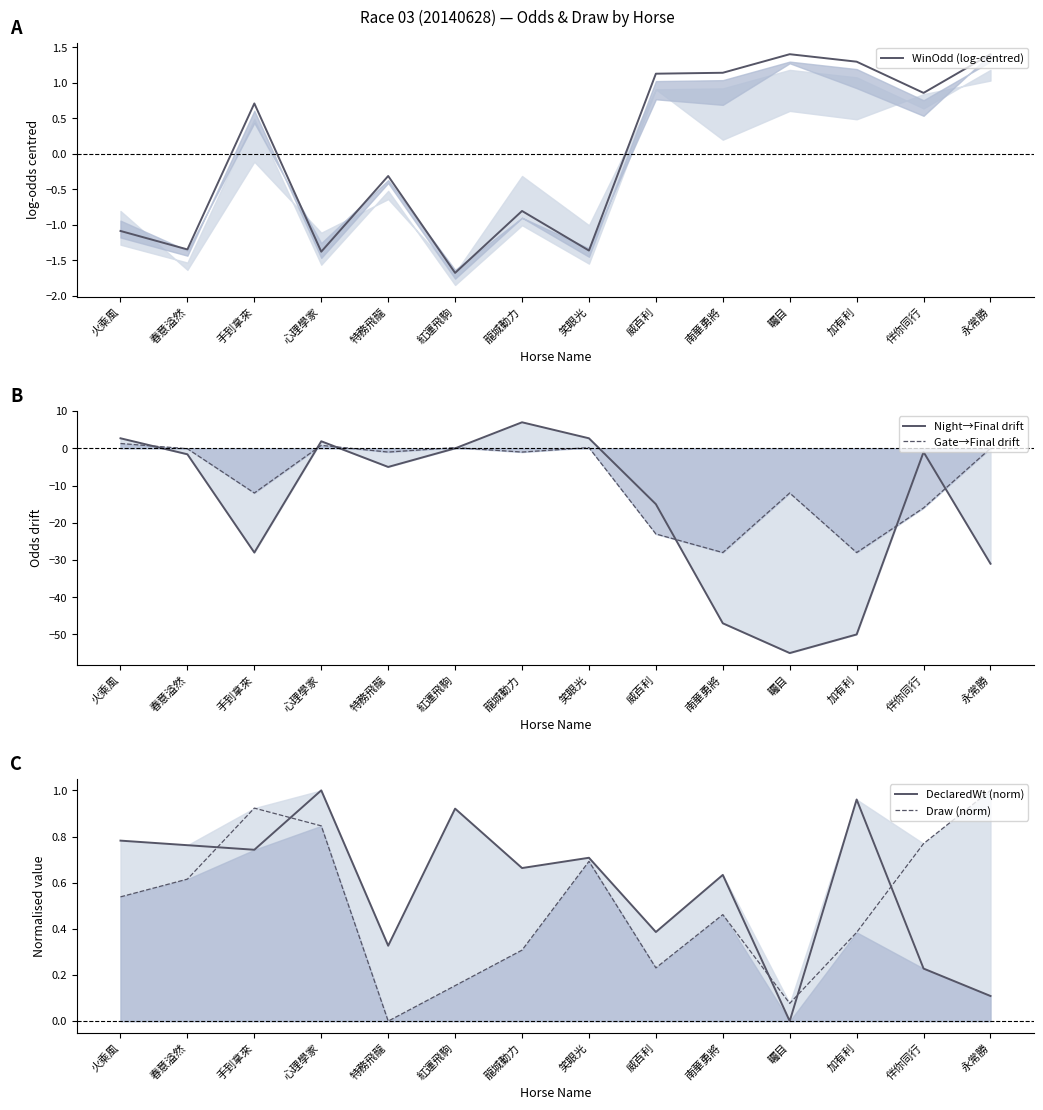

True or false: WinOdd (log-centred) has a value of 1.1 at 威百利.

True